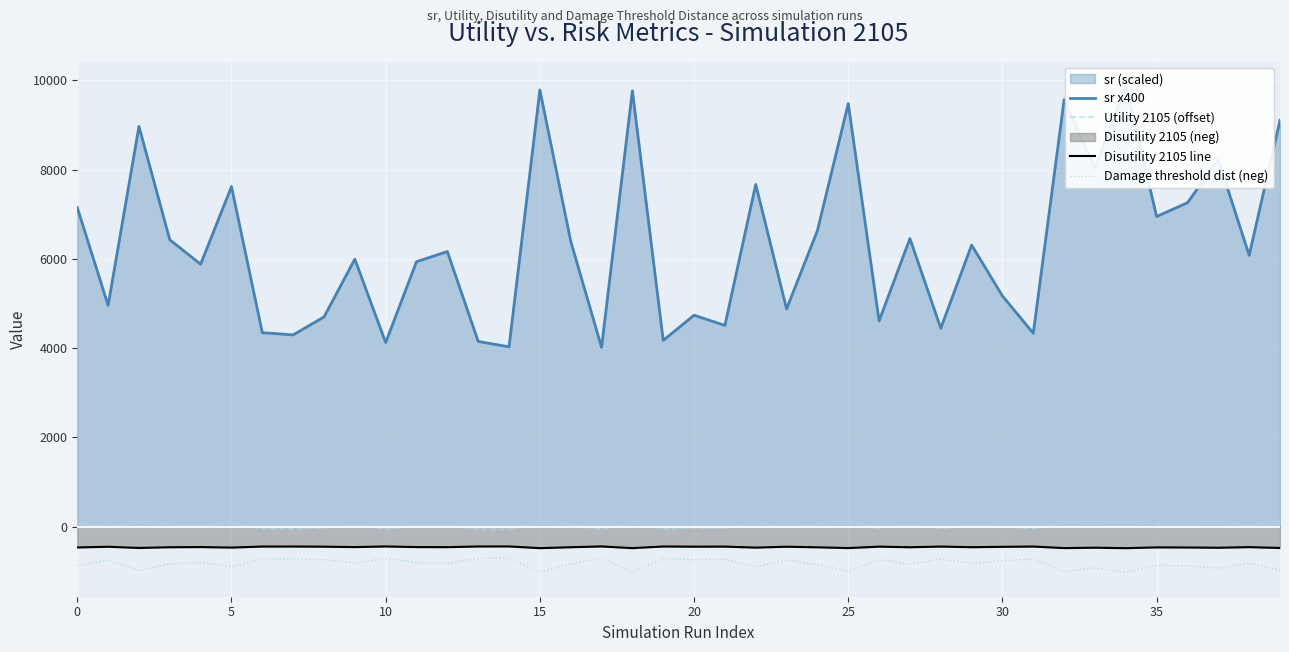

True or false: Utility 2105 (offset) and Damage threshold dist (neg) cross at least once.

False